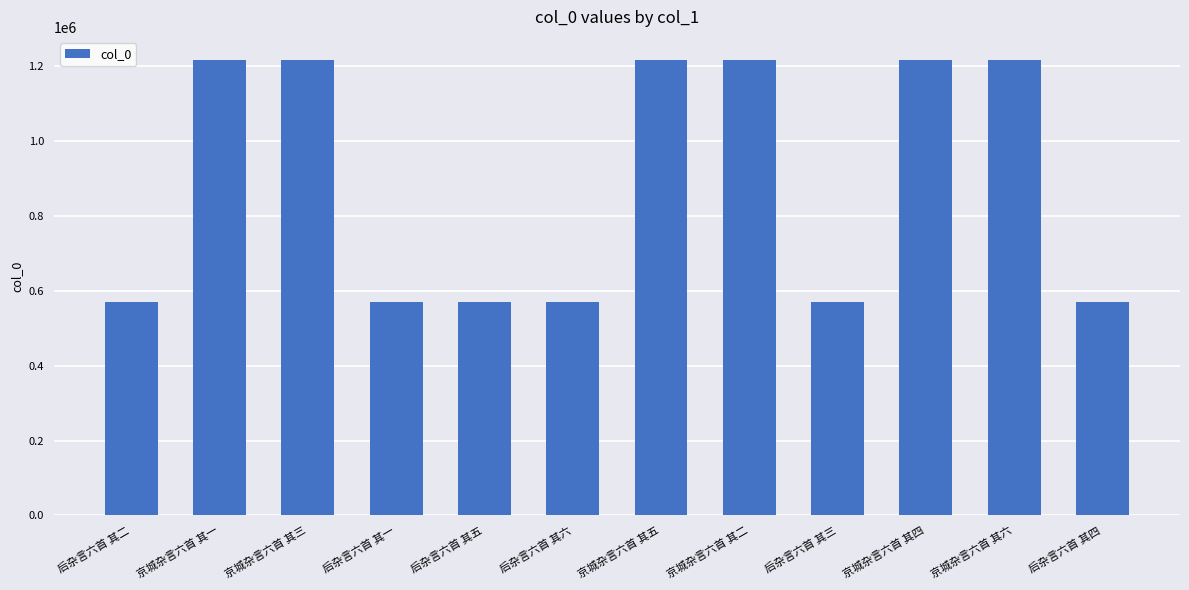

What is the sum of all values?

10719246